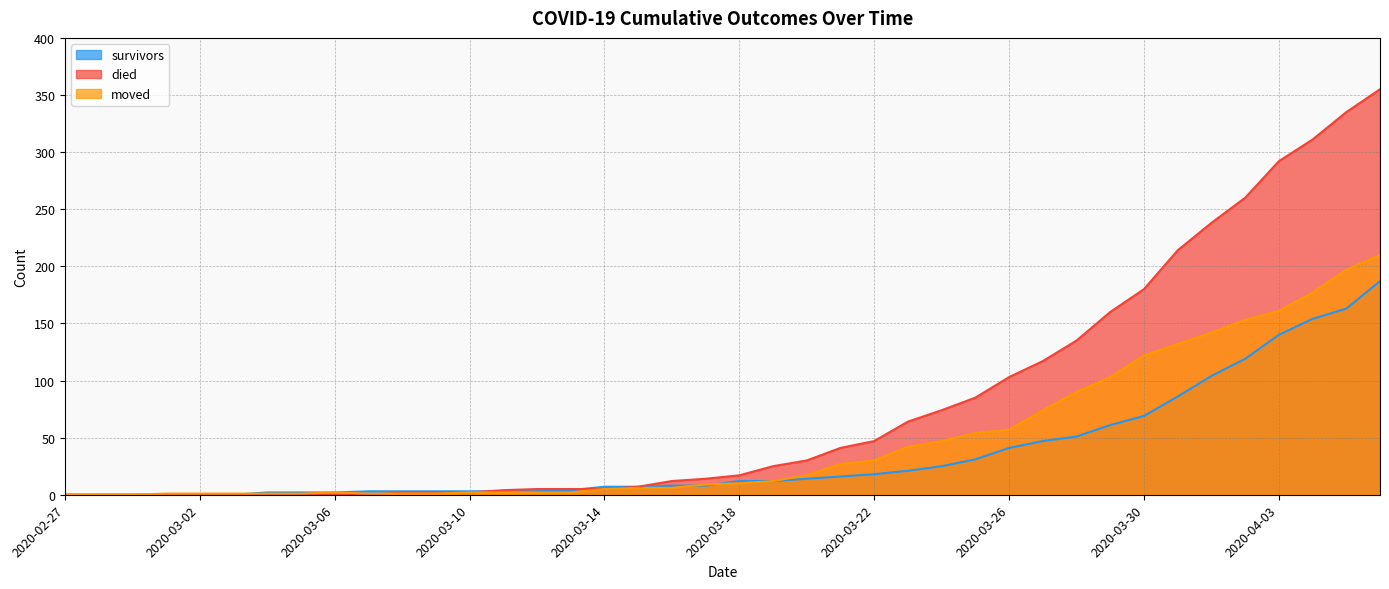

Is the value of died at 2020-03-10 greater than the value of moved at 2020-04-05?

No